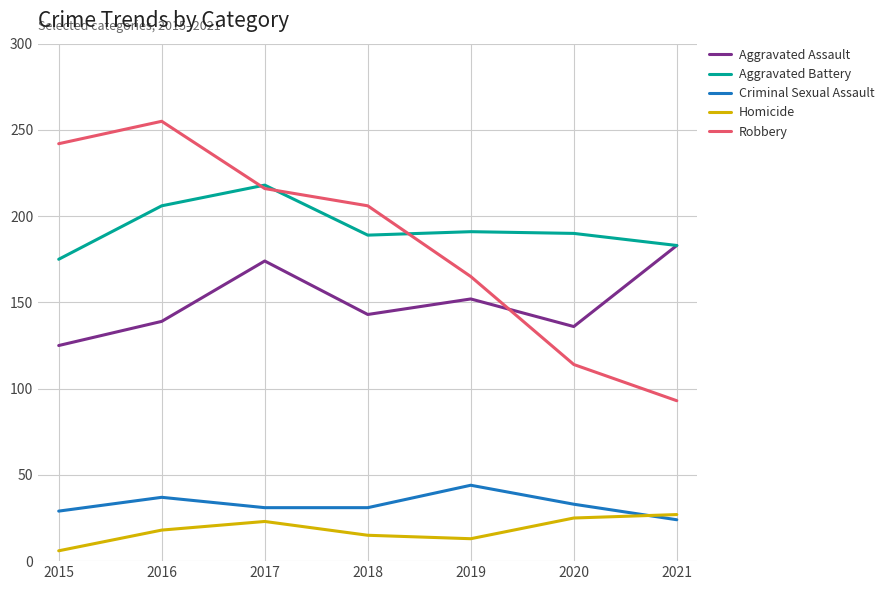

The value of Robbery at 2020 is 36. True or false?

False